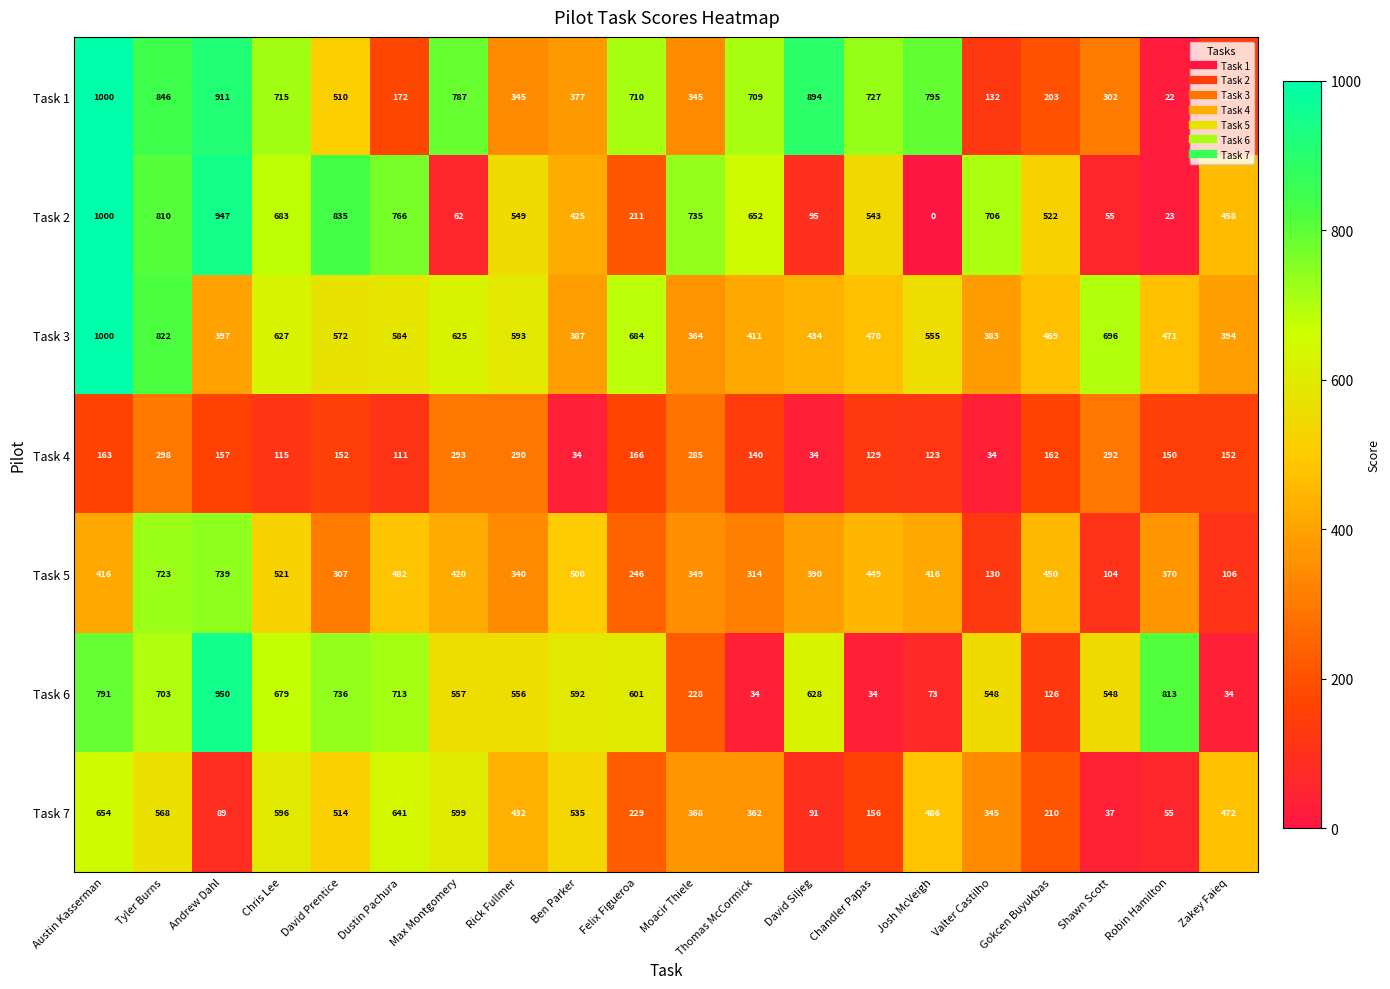

Which category has the lowest value across all series?

Josh McVeigh